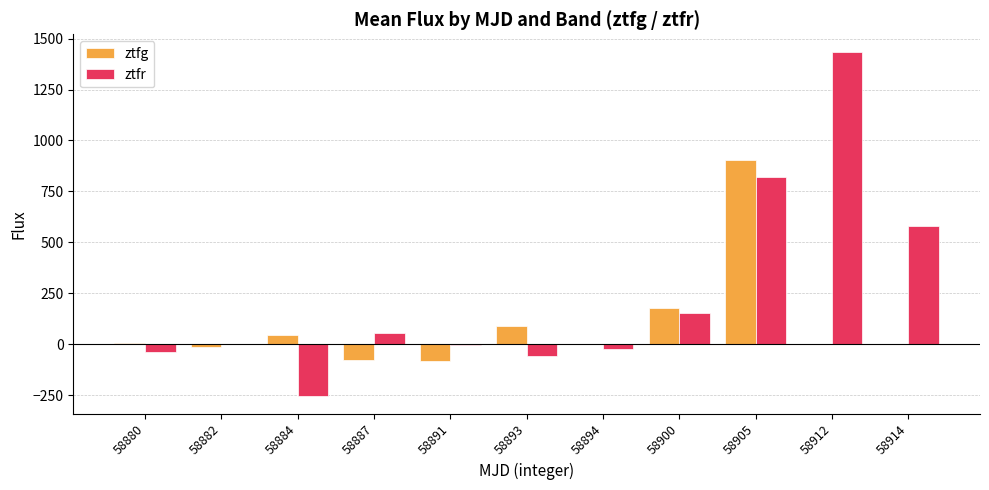

At which category is the sum across all series the highest?

58905